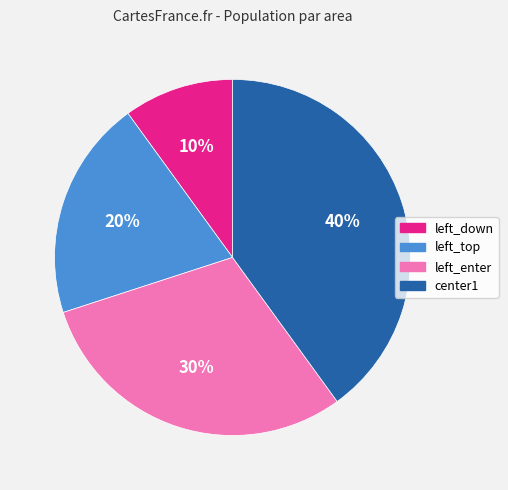

Is it true that center1 is 28% of the pie?

False